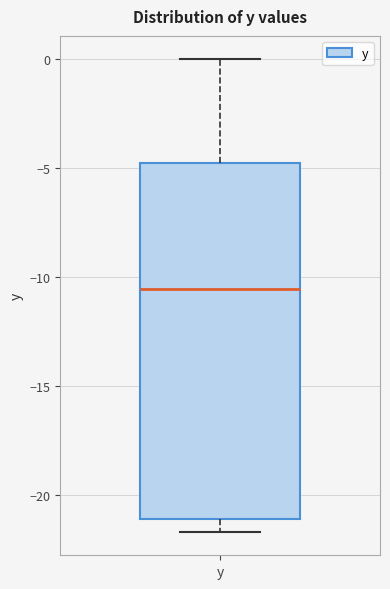

Where does the upper whisker of the box for y end on the y-axis? The values are not printed on the chart, so give them approximately, as read against the axis.

0.0